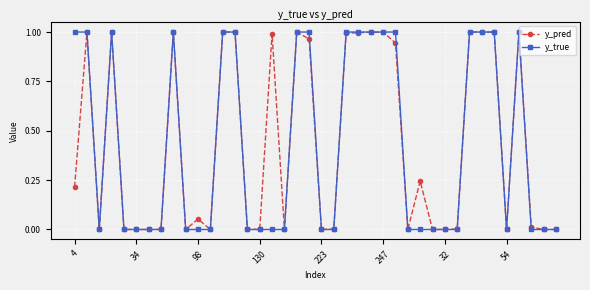

Which series has the largest range (max minus min)?

y_true